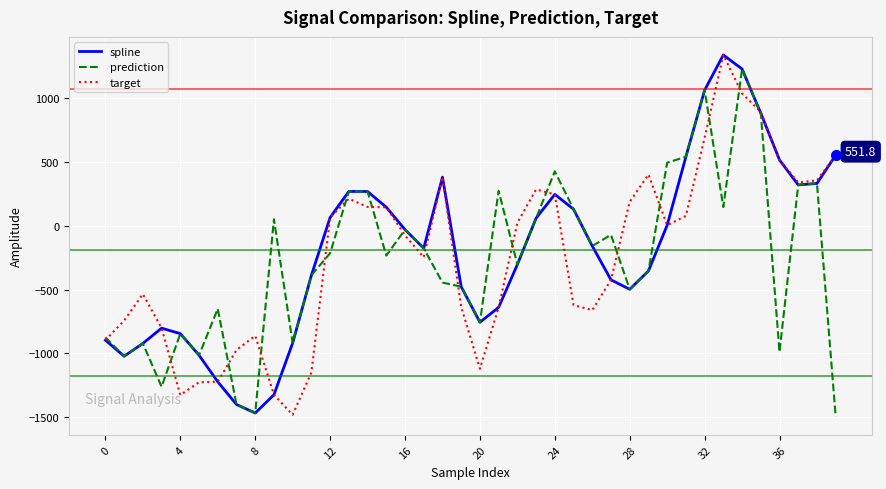

What is the highest value of the target series?

1336.3